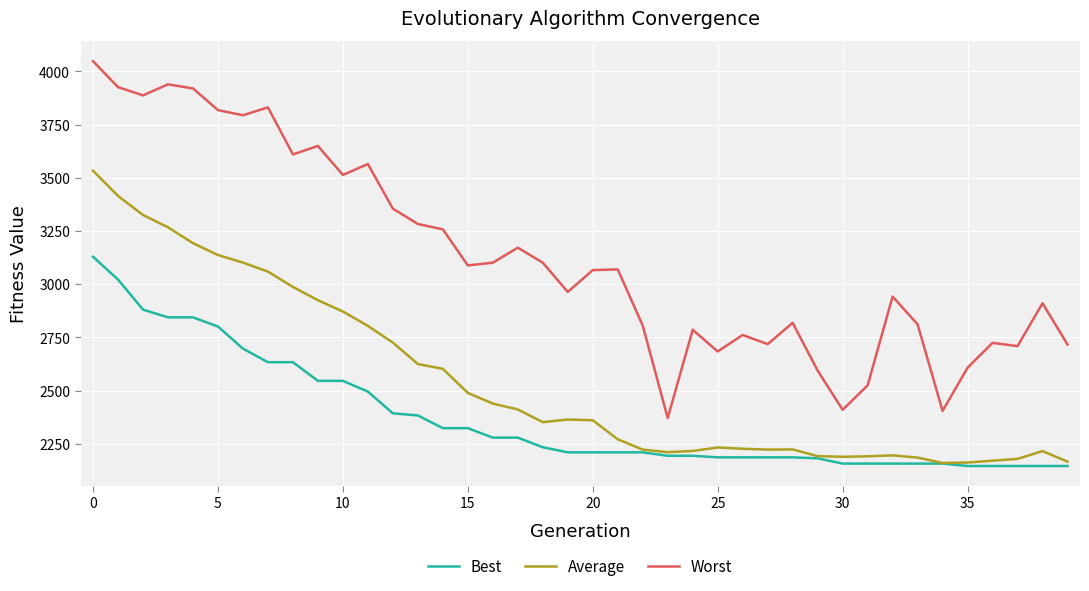

What is the highest value of the Average series?

3533.5